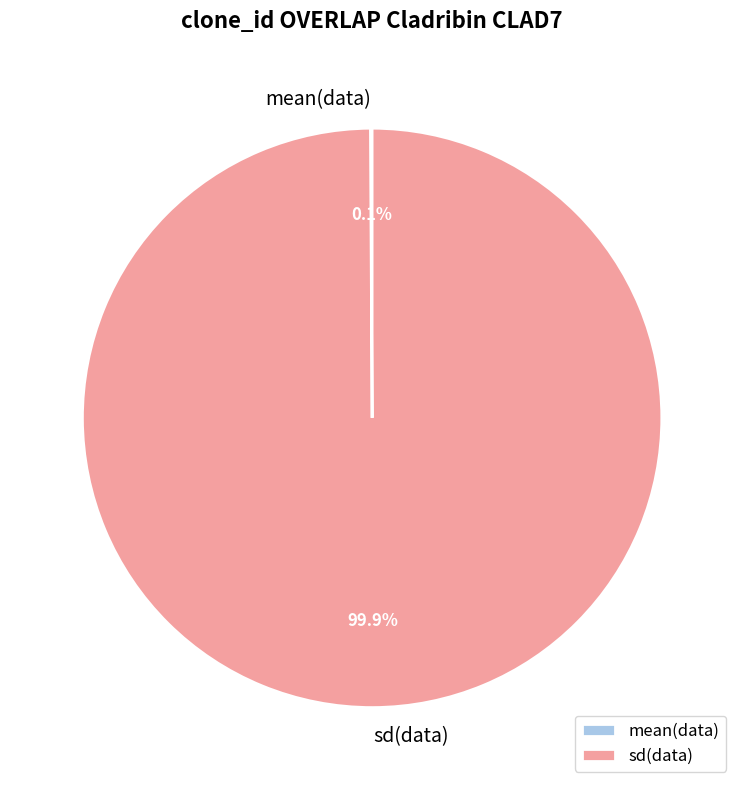

What percentage is NOT represented by sd(data)?

0.1%